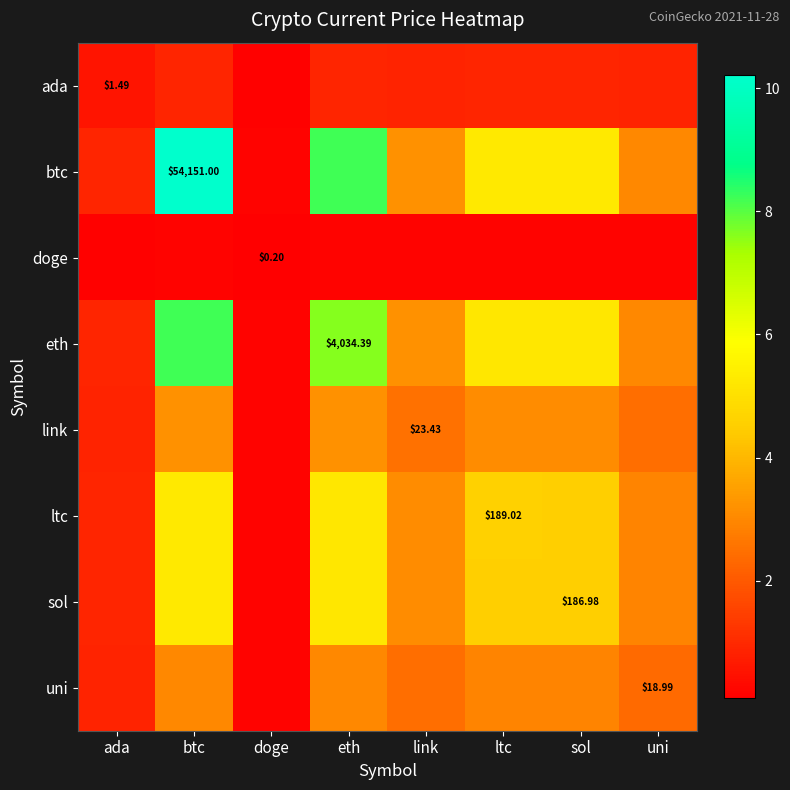

Which label corresponds to the smallest value in the chart?

doge